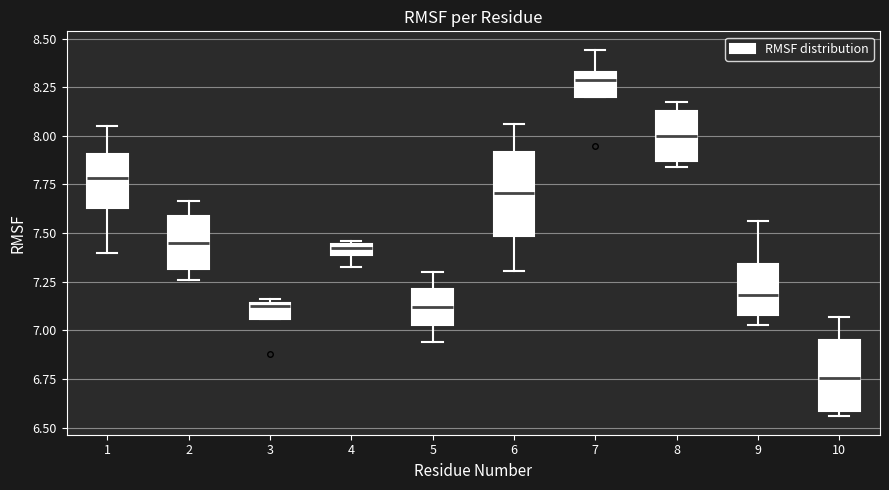

Which box has the highest median line?

7